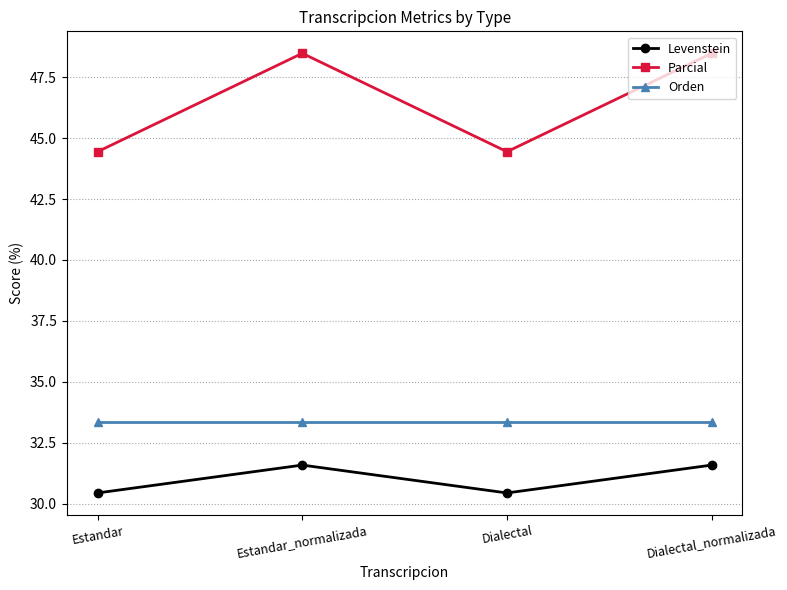

What is the difference between the highest and lowest values at Dialectal?

14.0